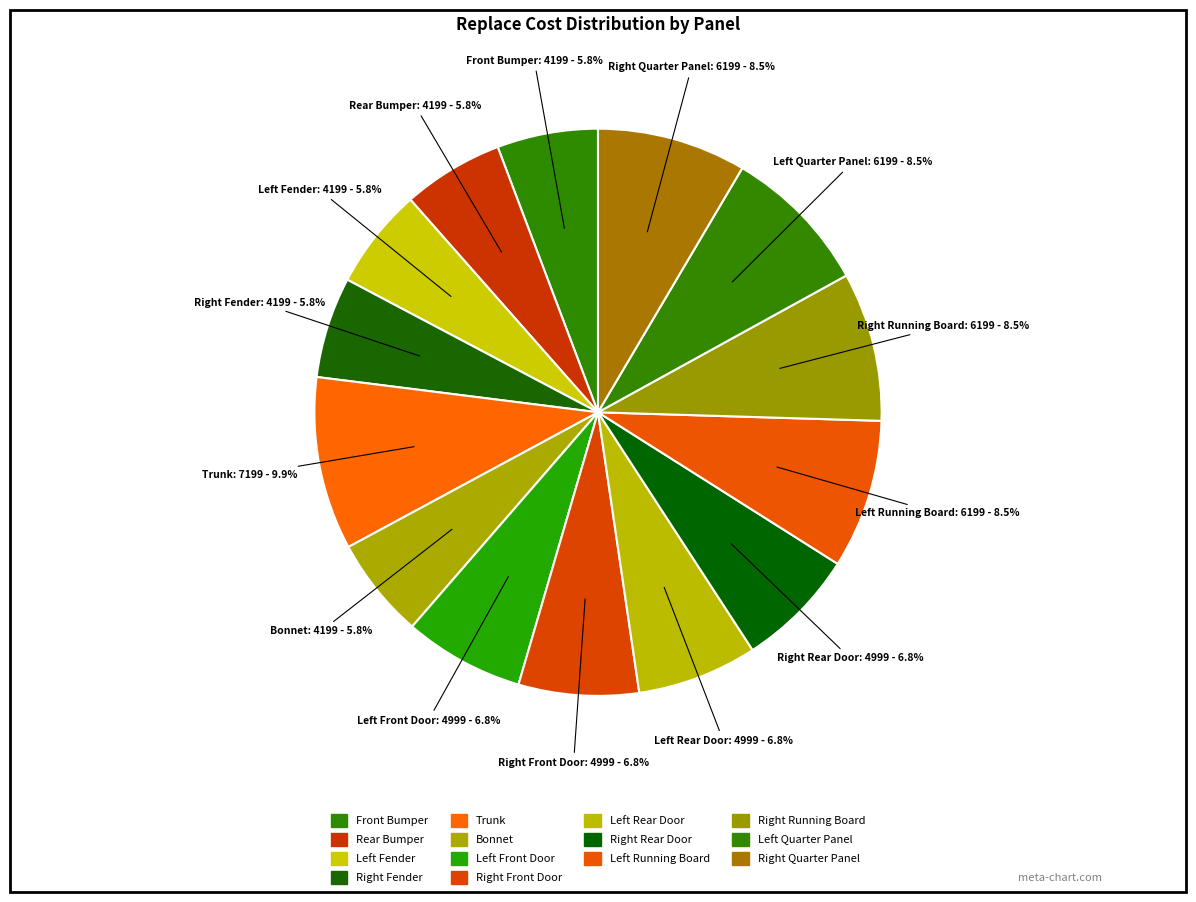

How many segments does this pie chart have?

14